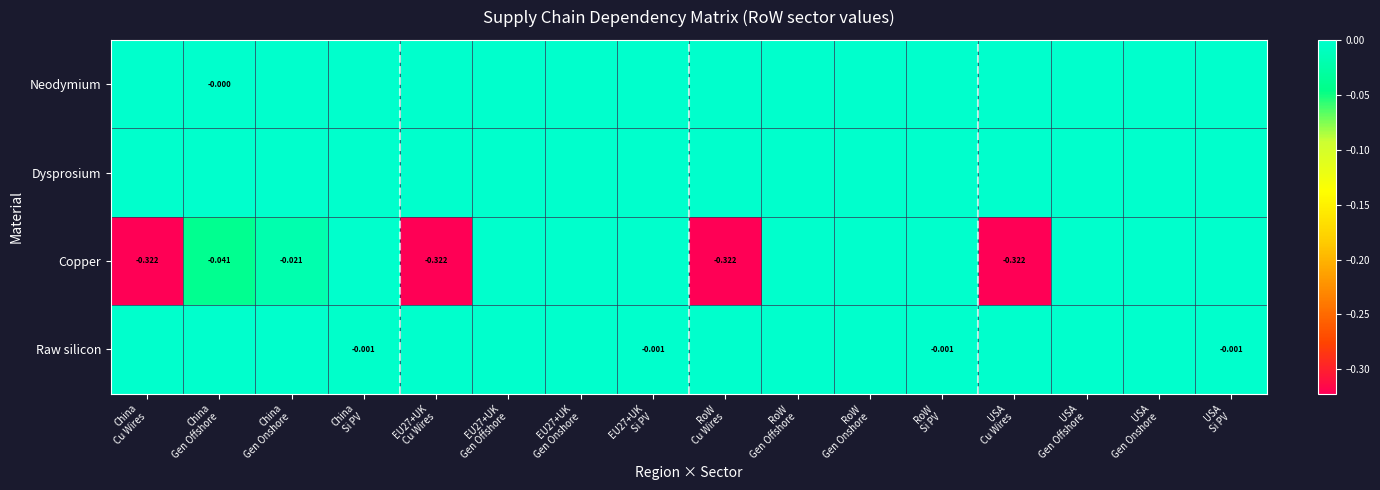

At USA Cu Wires, list the series in order from largest to smallest.

Neodymium, Dysprosium, Raw silicon, Copper